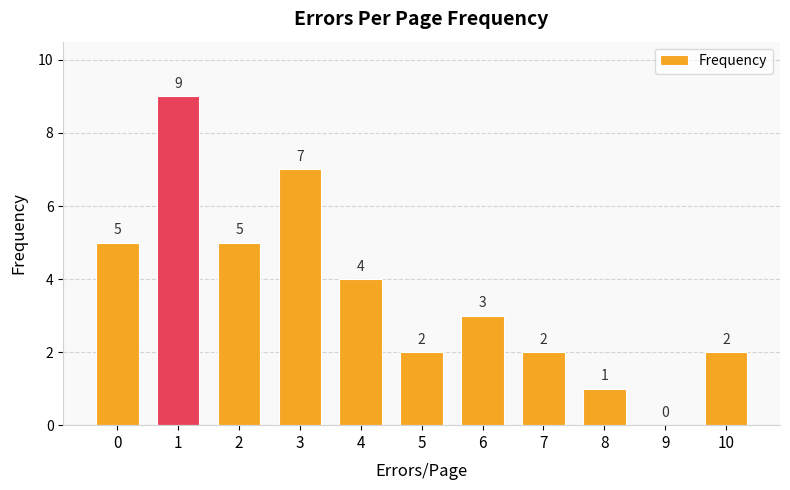

Reading left to right, extract all data points from this chart.

5	9	5	7	4	2	3	2	1	0	2